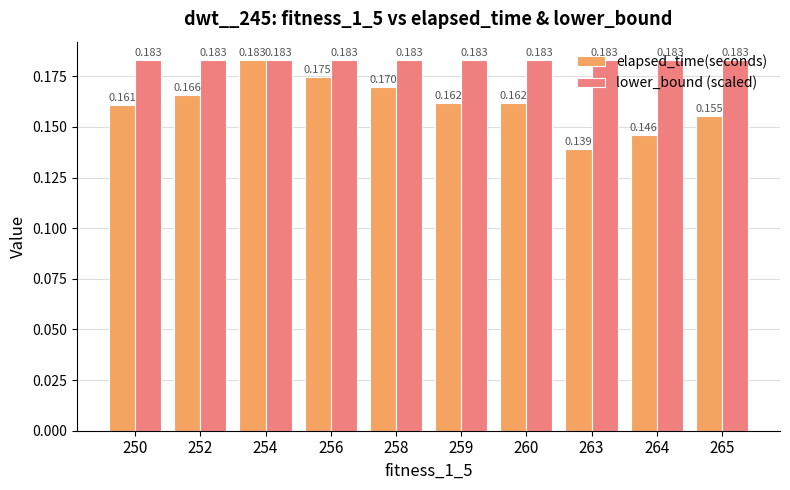

Which series has the largest range (max minus min)?

elapsed_time(seconds)